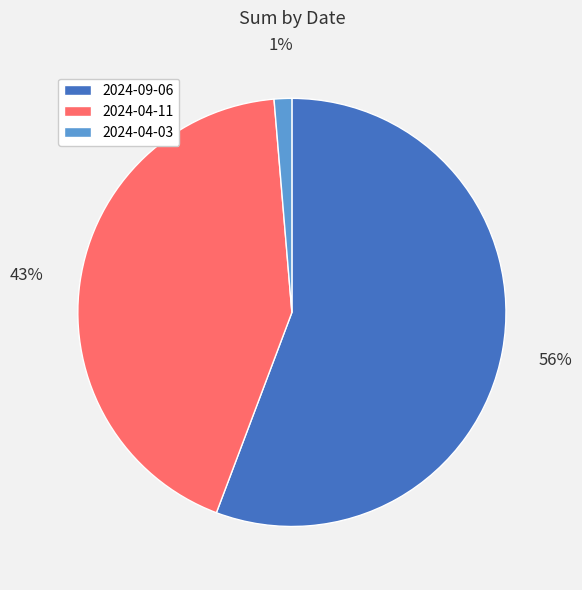

Which slice is the smallest?

2024-04-03